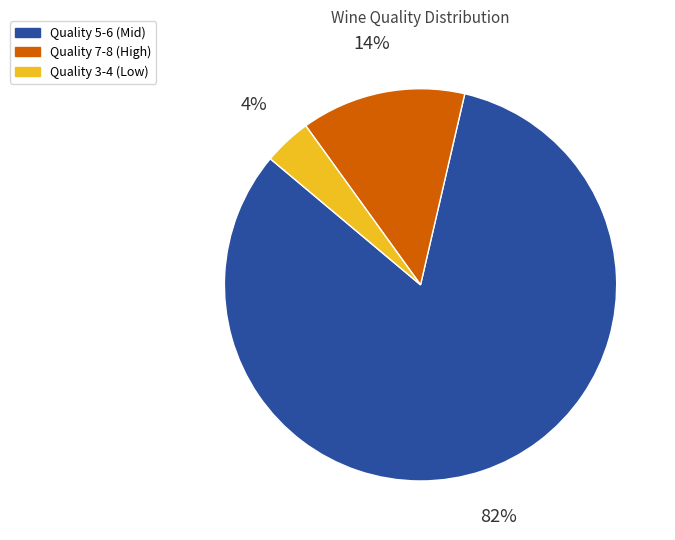

True or false: Quality 7-8 (High) accounts for 2% of the total.

False